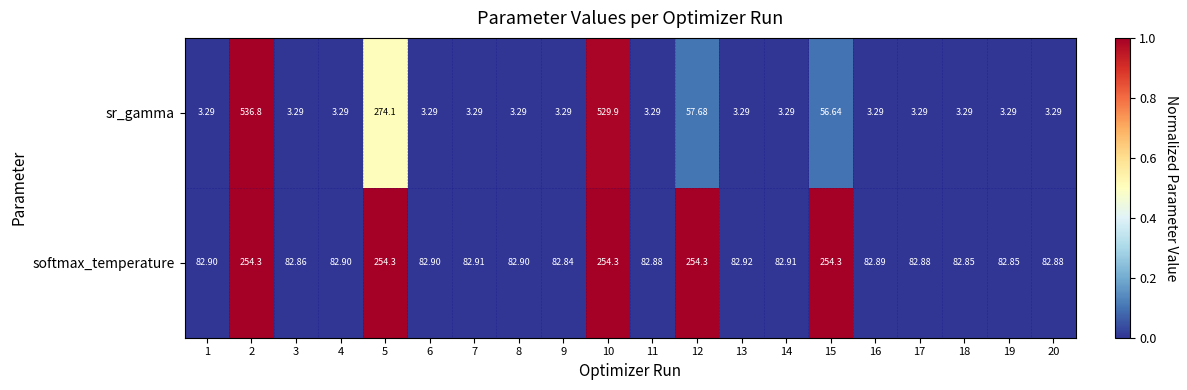

Is the value of sr_gamma at 3 greater than the value of softmax_temperature at 20?

No